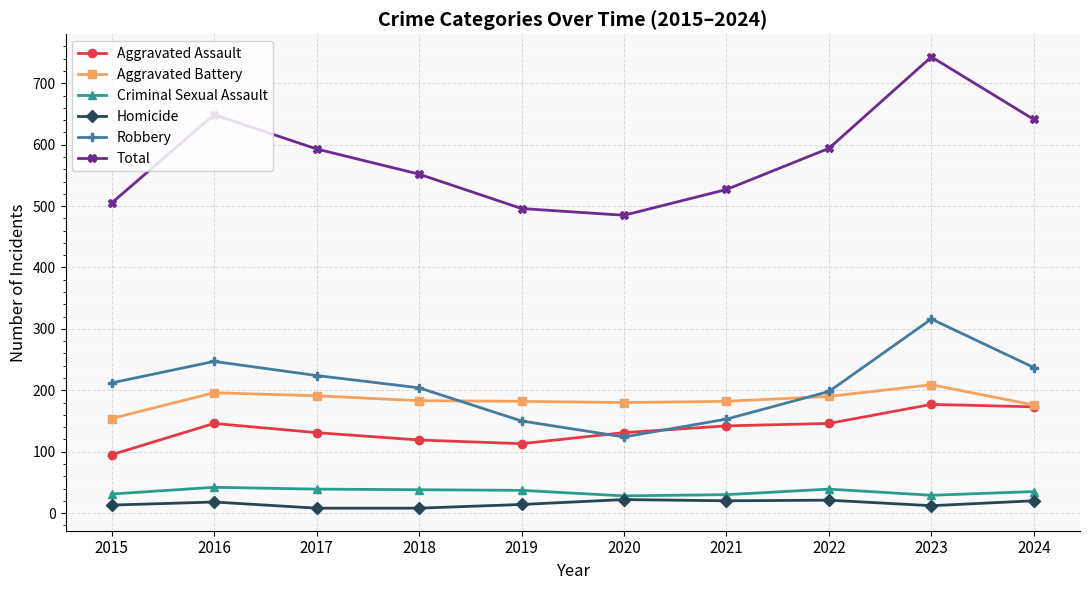

True or false: Robbery has a value of 247 at 2016.

True